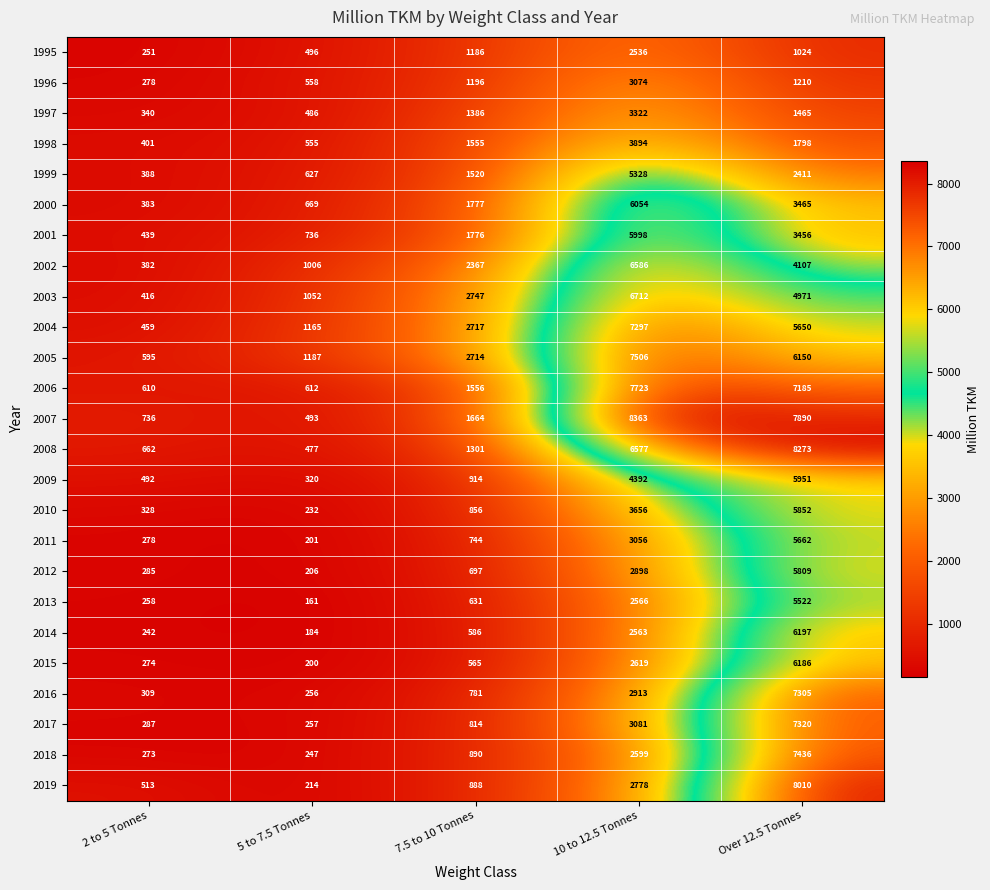

How many data points in 2015 are less than 565?

2